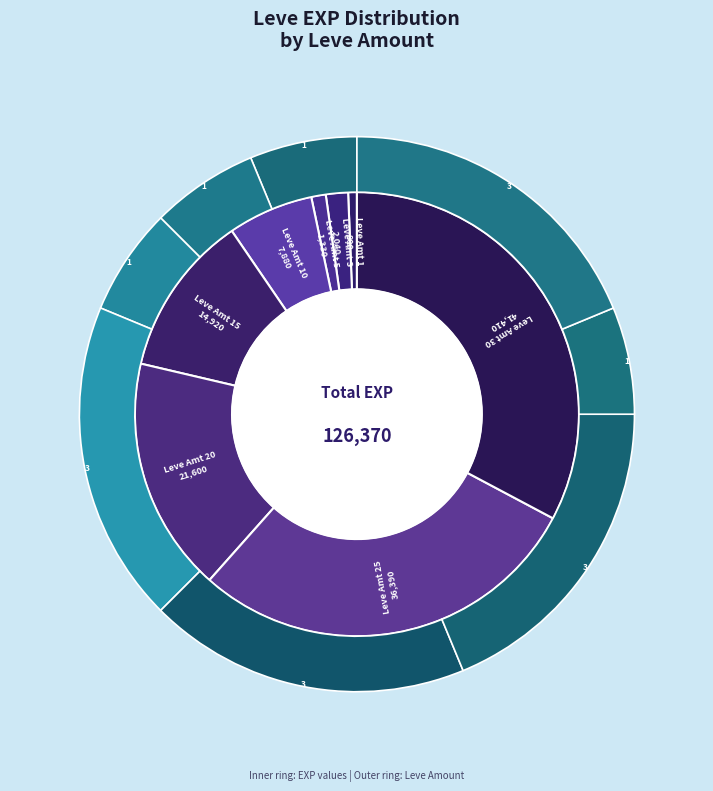

What is the largest slice in the pie chart?

30